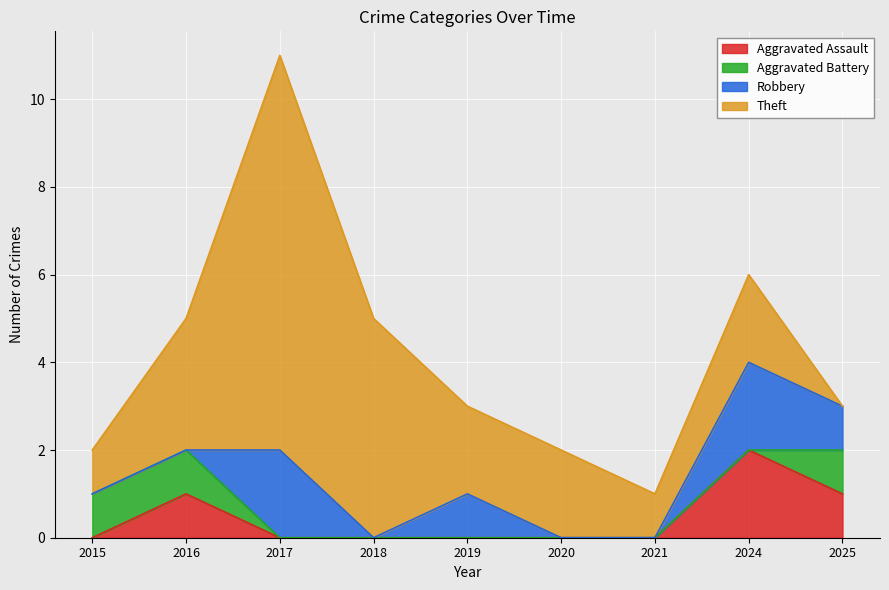

The value of Aggravated Assault at 2015 is 0. True or false?

True